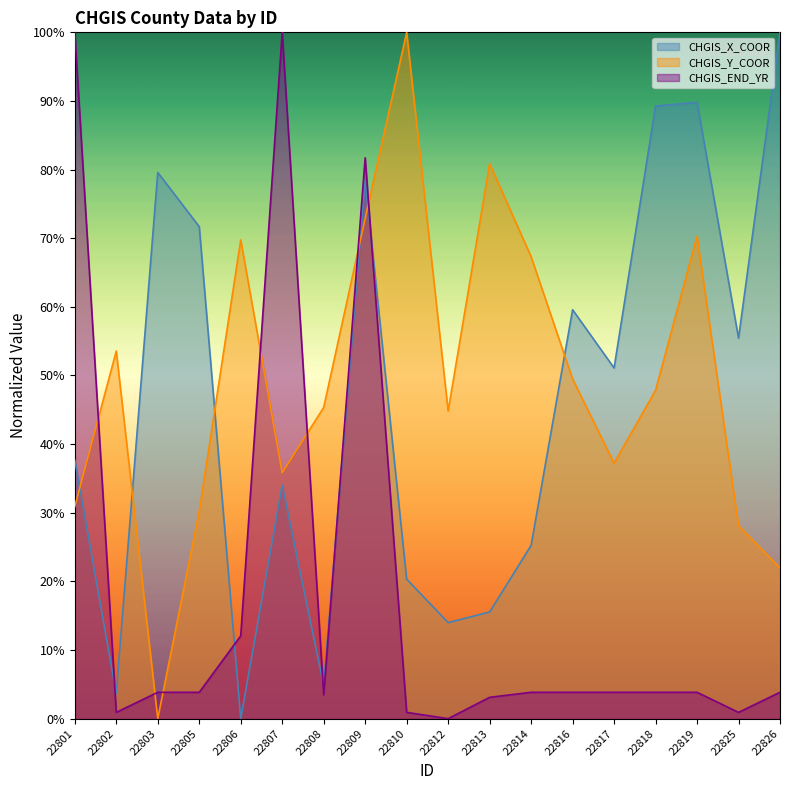

Which series has the largest total across all categories?

CHGIS_Y_COOR